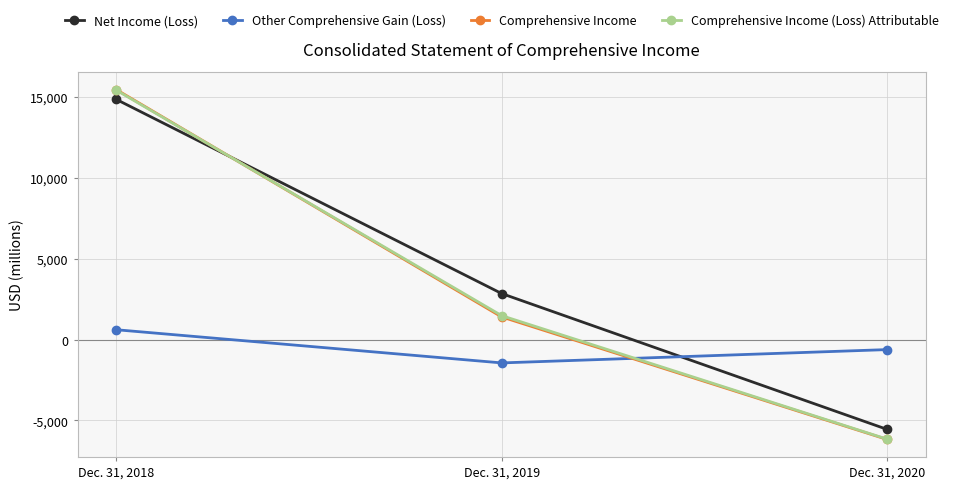

At how many categories does at least one series exceed 8790?

1